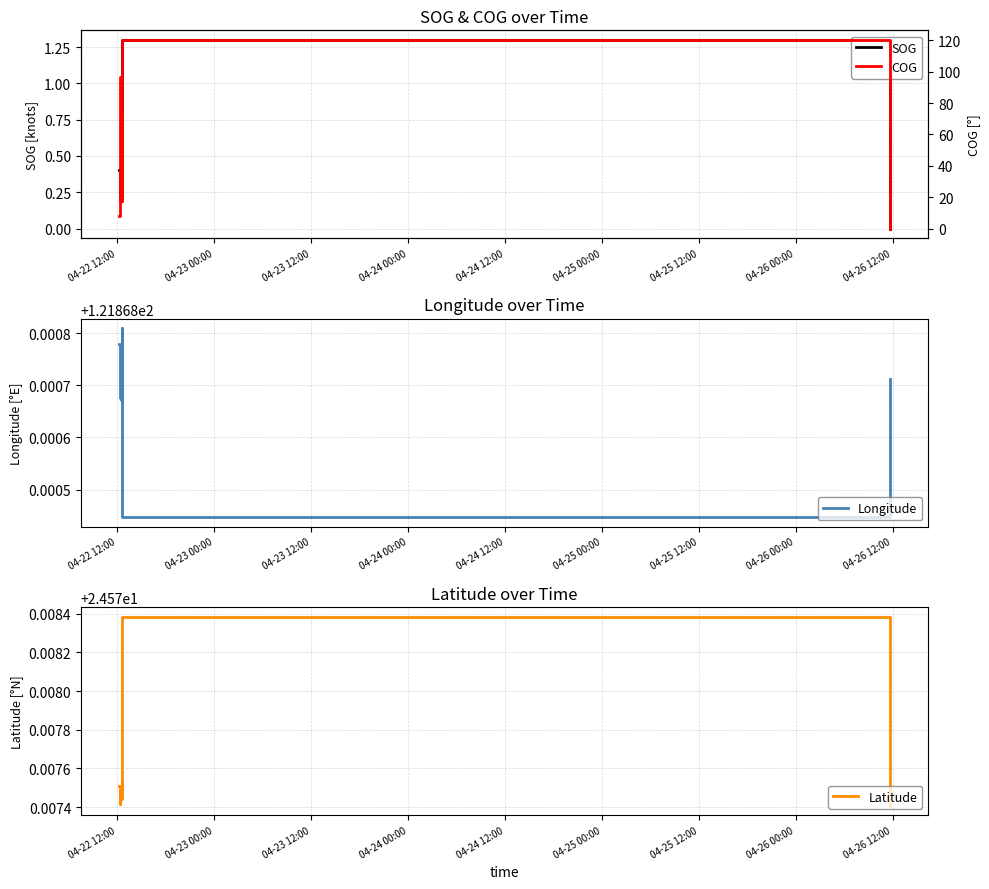

What is the spread (max minus min) of values at 04-23 00:00?

121.6